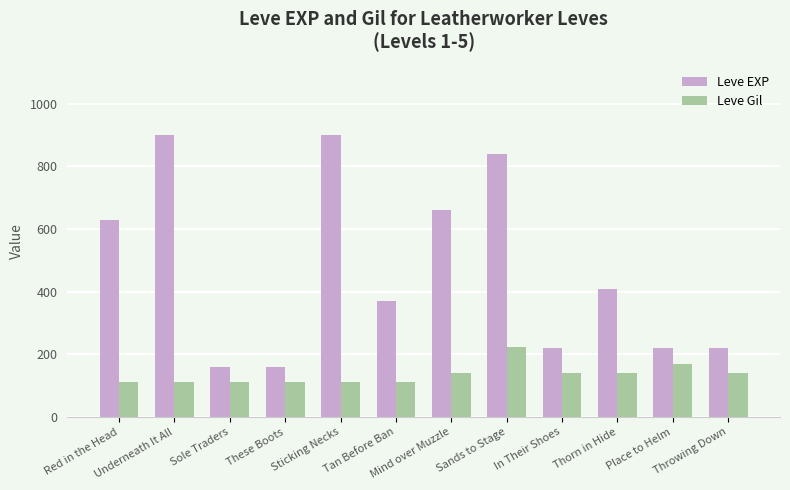

The value of Leve Gil at Mind over Muzzle is 83. True or false?

False